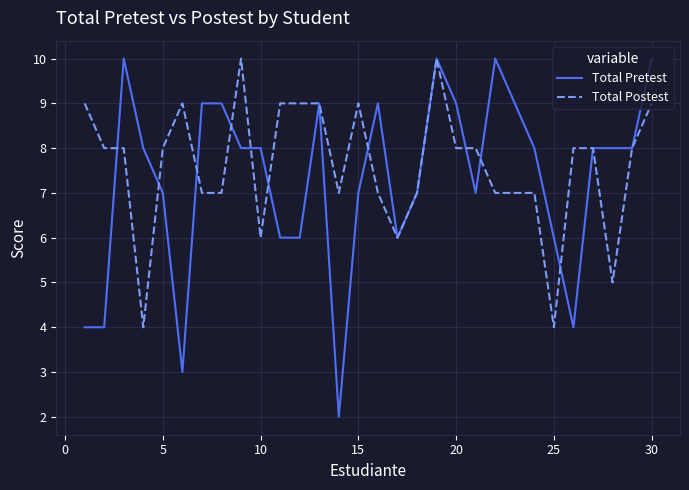

Does the chart have visible grid lines?

Yes